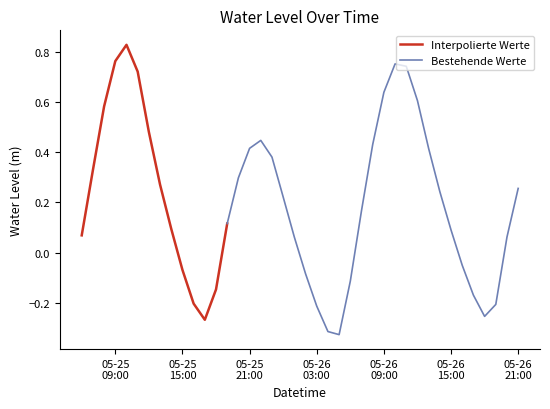

Reading left to right, list all the values displayed in this chart.

0.1	0.3	0.6	0.8	0.8	0.7	0.5	0.3	0.1	-0.1	-0.2	-0.3	-0.1	0.1	0.3	0.4	0.4	0.4	0.2	0.1	-0.1	-0.2	-0.3	-0.3	-0.1	0.2	0.4	0.6	0.8	0.7	0.6	0.4	0.2	0.1	-0.1	-0.2	-0.3	-0.2	0.1	0.3